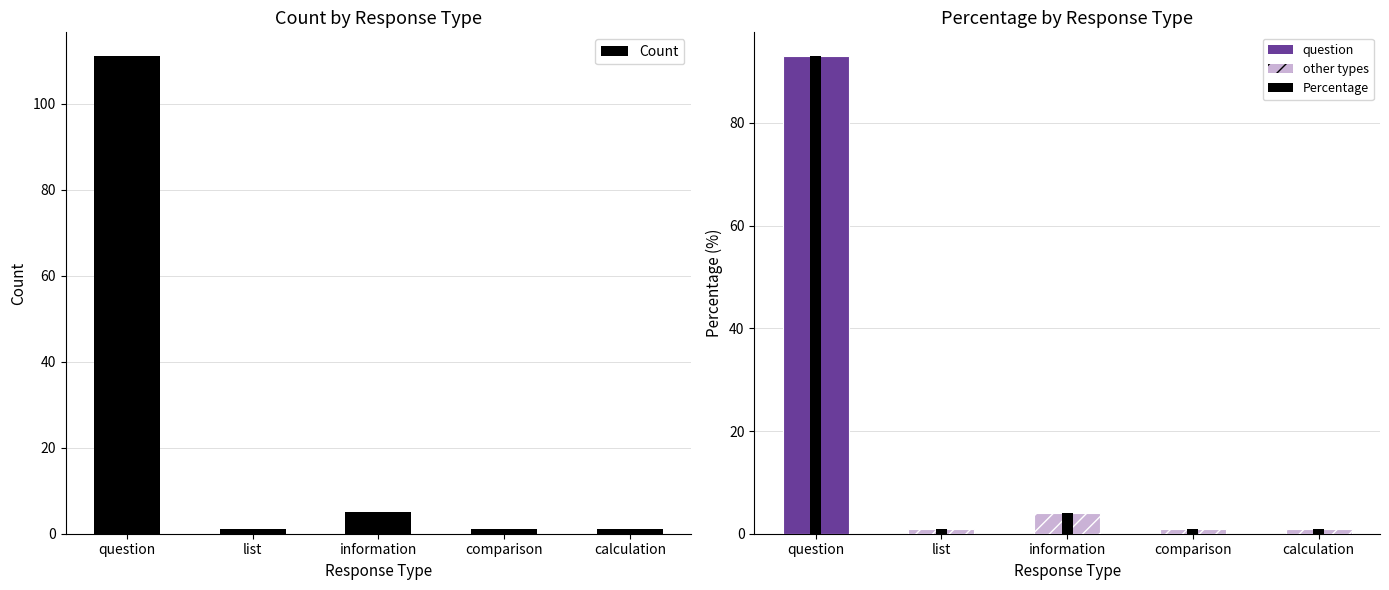

What is the minimum value shown in the chart?

1